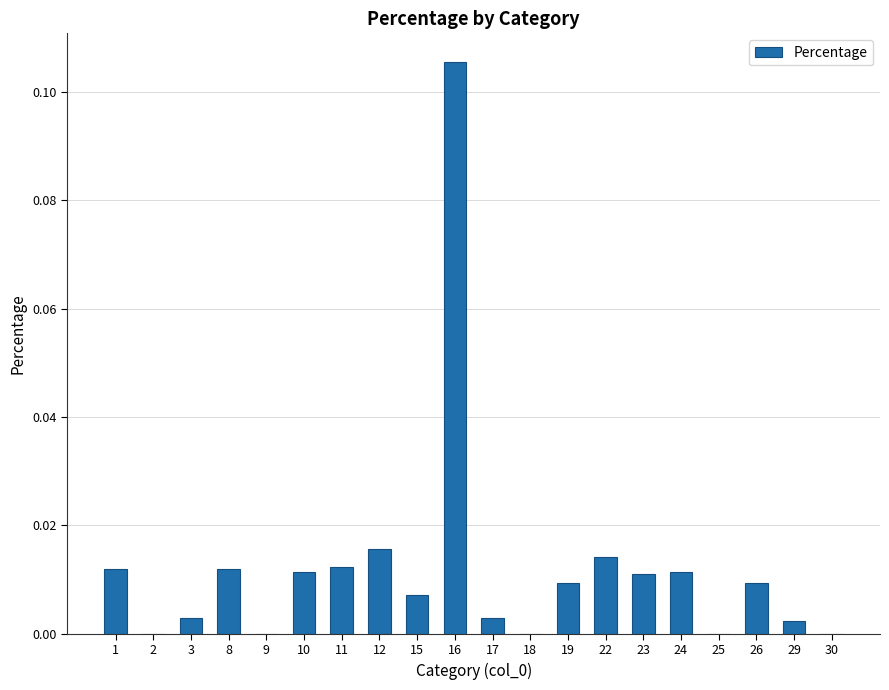

True or false: the data shows 0.0 at 8.

True